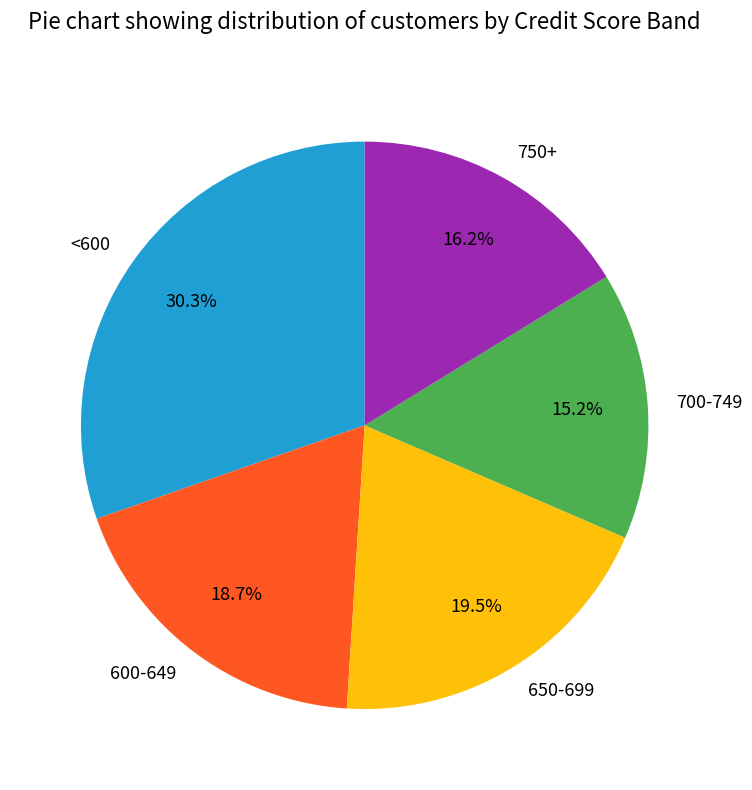

Does any single category account for the majority?

No